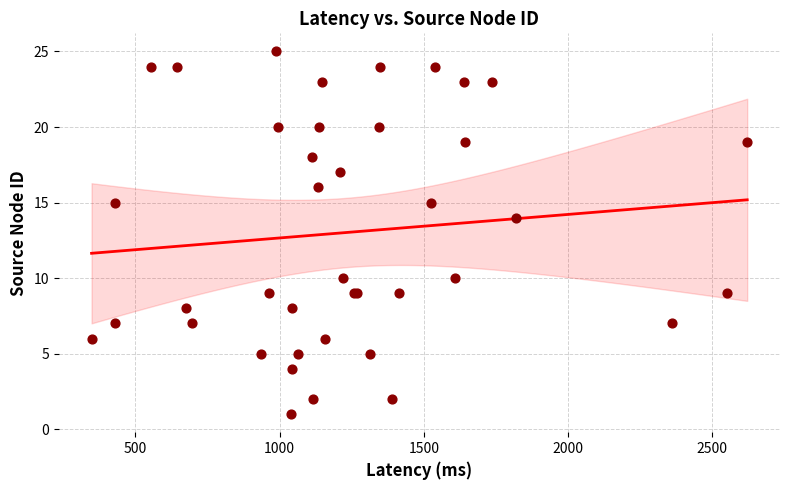

What Y value in the scatter plot is closest to 13?

14